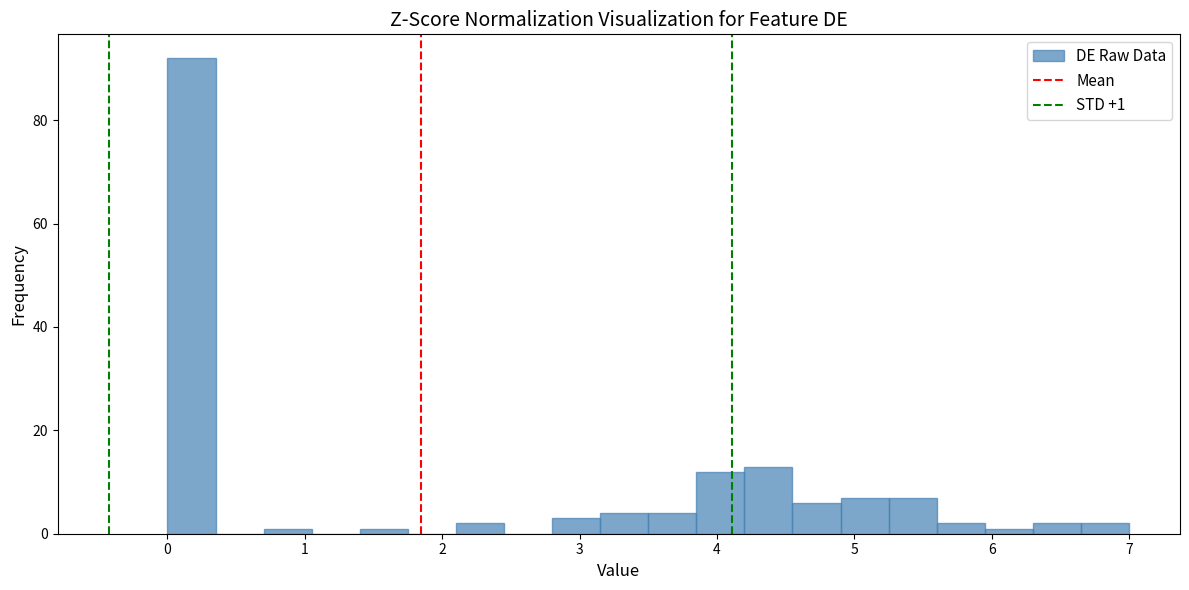

Read against the x-axis, roughly where is the centre of the tallest bar?

0.2